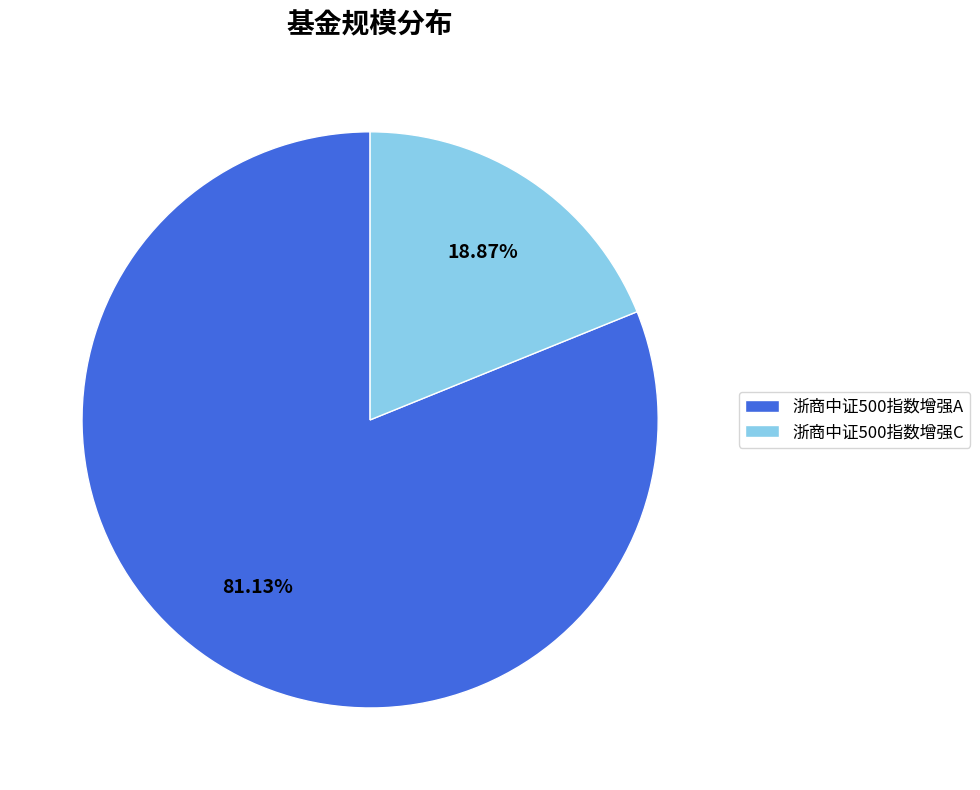

Which has a higher value, 浙商中证500指数增强A or 浙商中证500指数增强C?

浙商中证500指数增强A